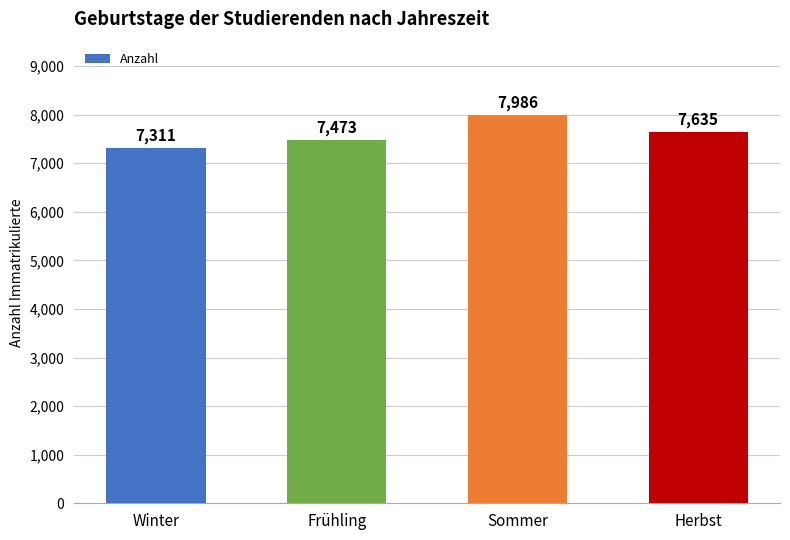

Which label corresponds to the smallest value in the chart?

Winter